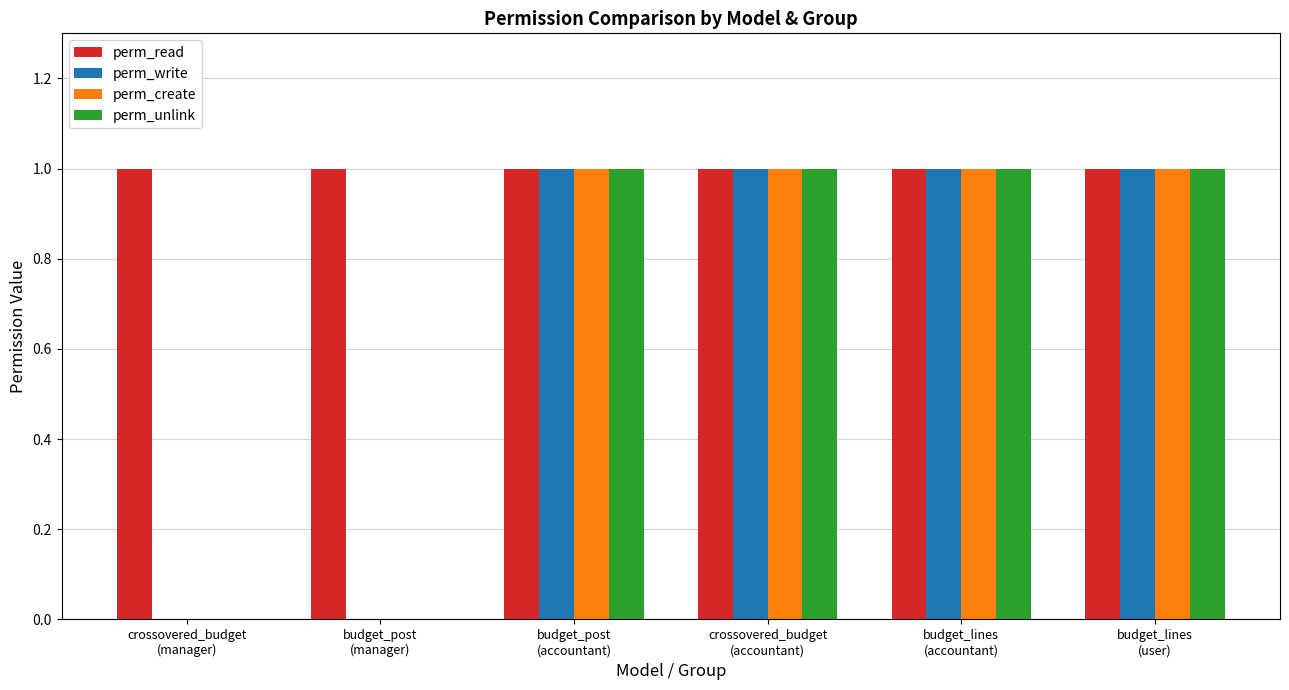

How many distinct data groups are displayed?

4